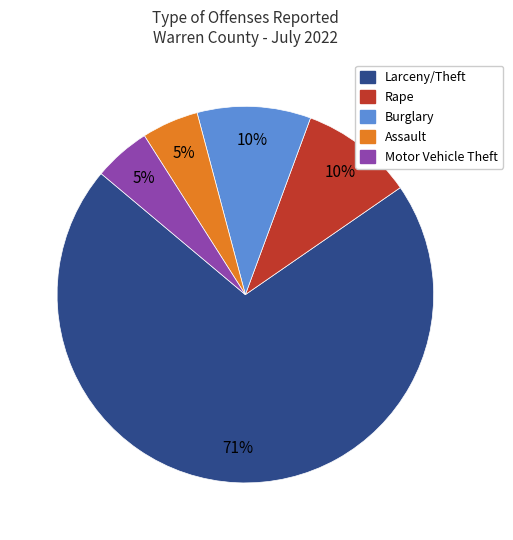

To the nearest percent, what portion does Motor Vehicle Theft represent?

5%